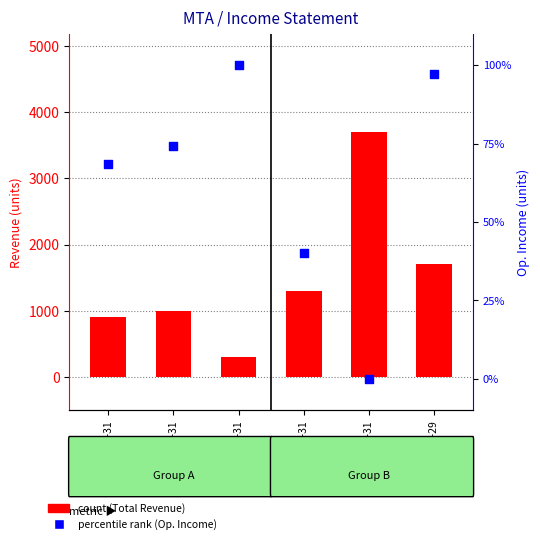

Which series contains the lowest Y value?

Operating Income or Loss